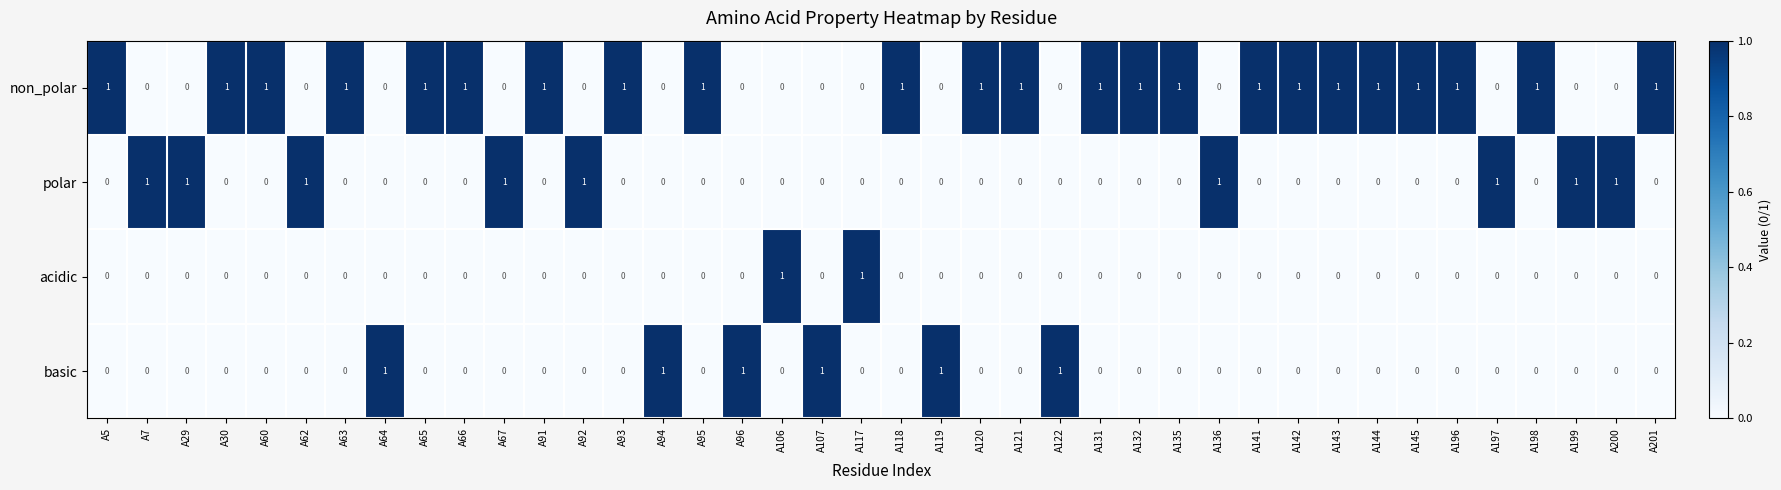

Which series has the largest total across all categories?

non_polar